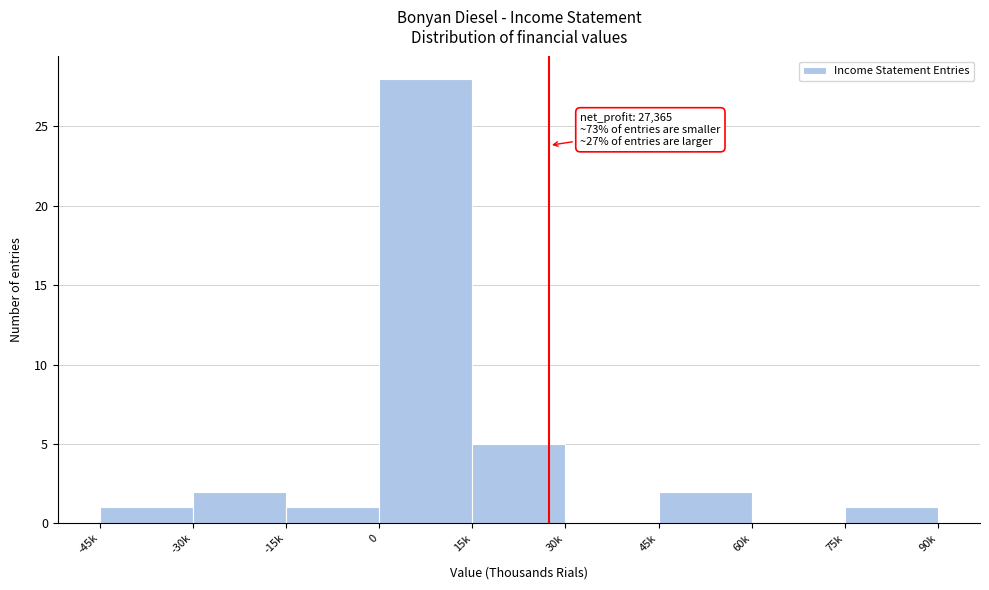

Reading right to left, transcribe all the data shown in this chart.

75k=1	60k=0	45k=2	30k=0	15k=5	0=28	-15k=1	-30k=2	-45k=1